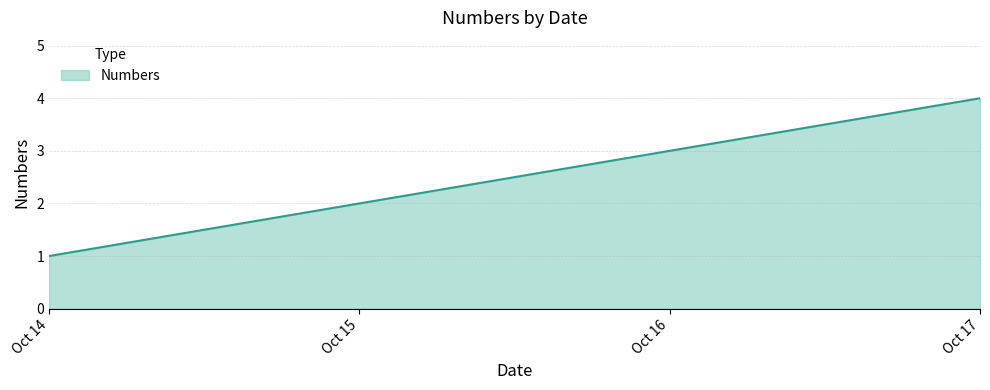

Is it true that the value at Oct 14 is 1?

True